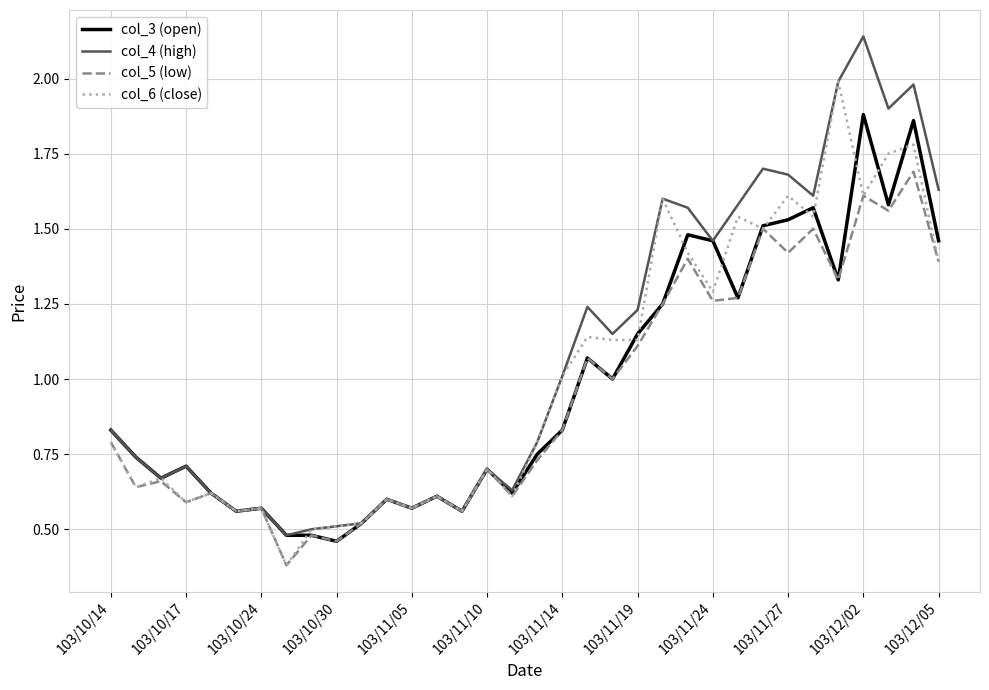

Rank the series by their maximum value, from lowest to highest.

col_5 (low), col_3 (open), col_6 (close), col_4 (high)